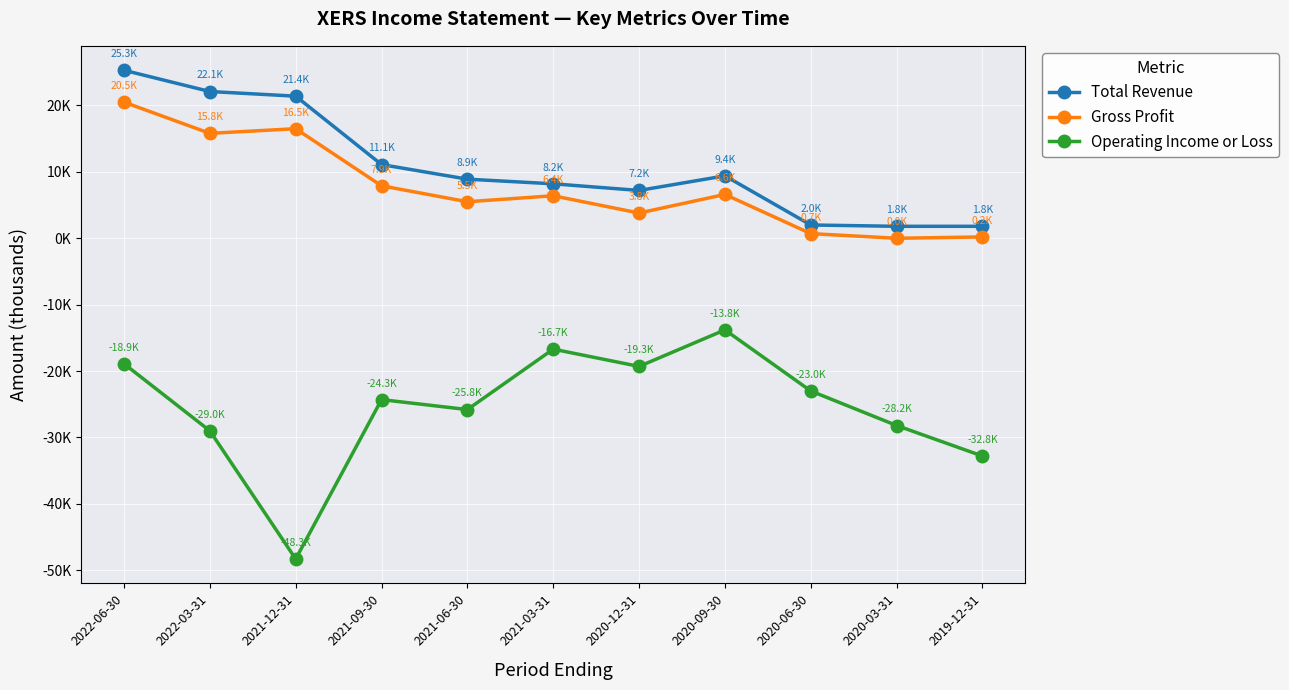

True or false: Total Revenue and Operating Income or Loss cross at least once.

False